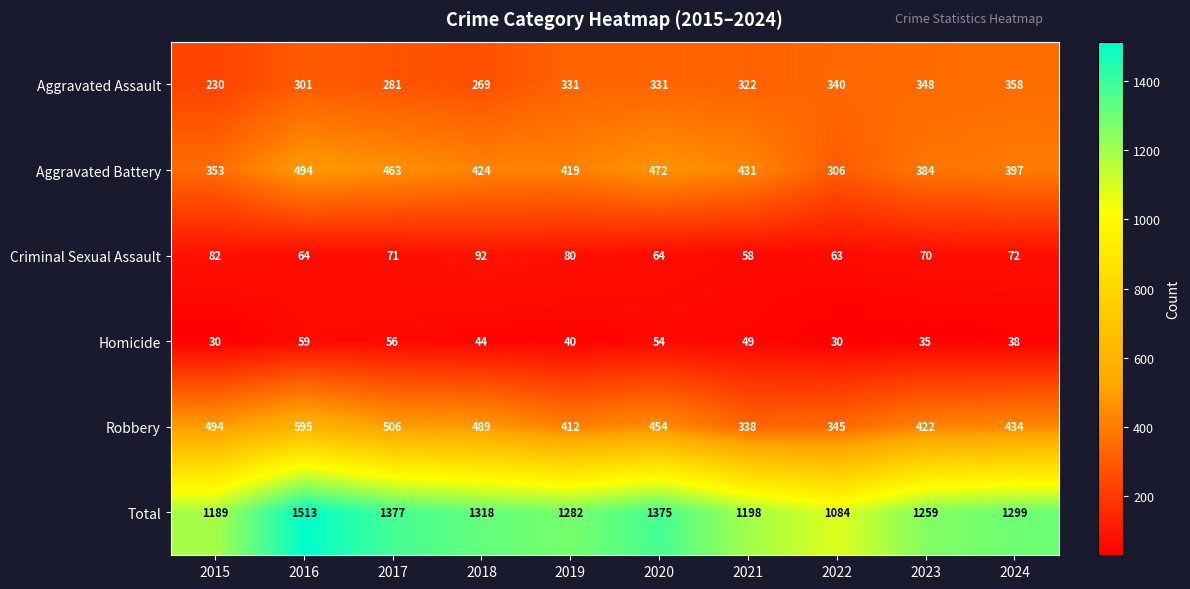

What is the minimum value shown in the chart?

30